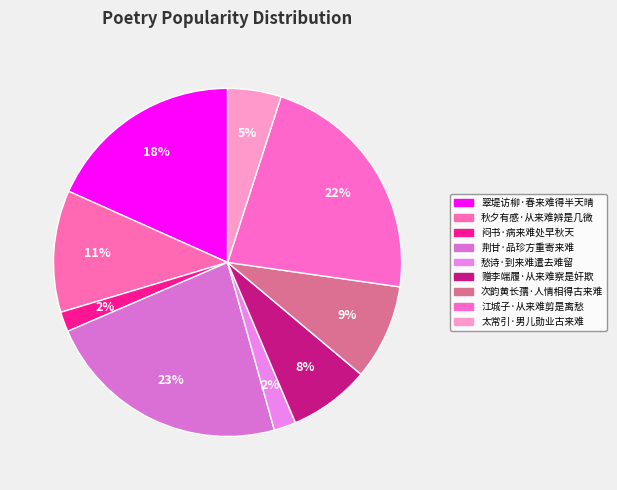

How many slices are in this pie chart?

9